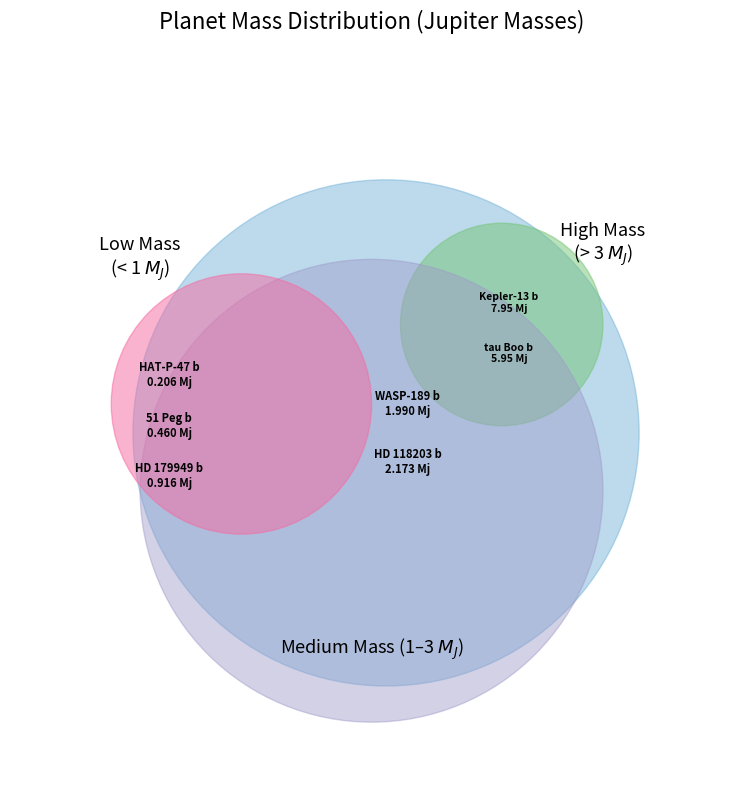

To the nearest percent, what is the combined percentage of HAT-P-47 b and HD 118203 b?

12%